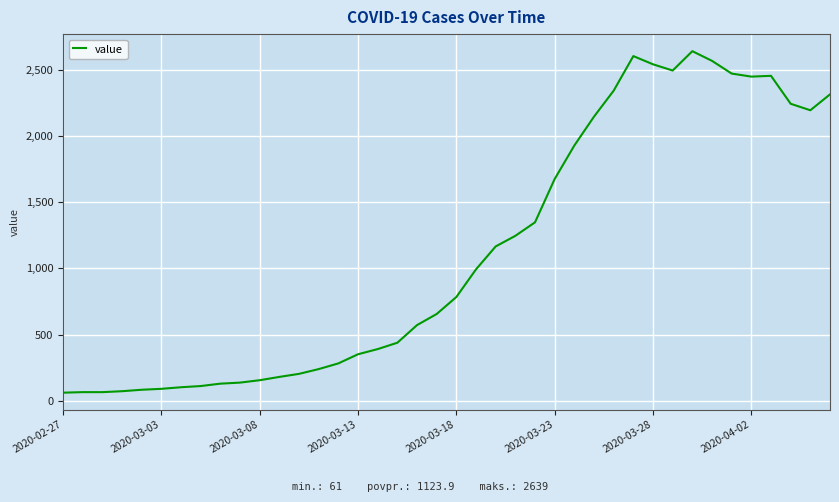

What is the minimum value shown in the chart?

61